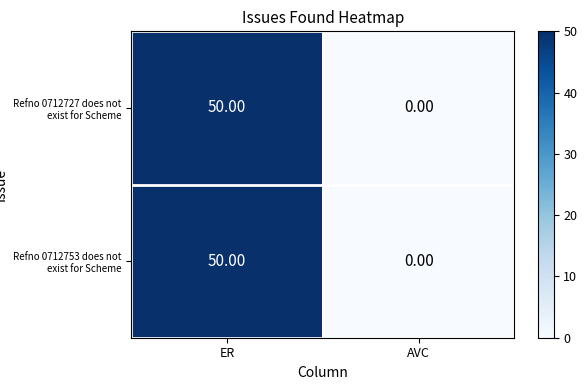

At which category is the sum across all series the highest?

ER